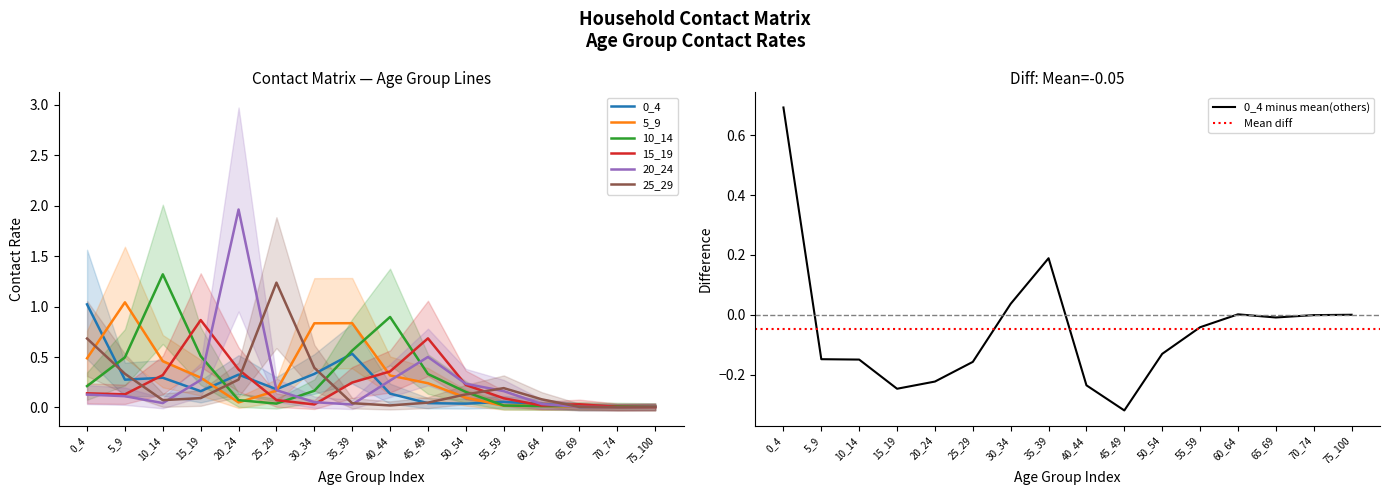

How many distinct data groups are displayed?

6